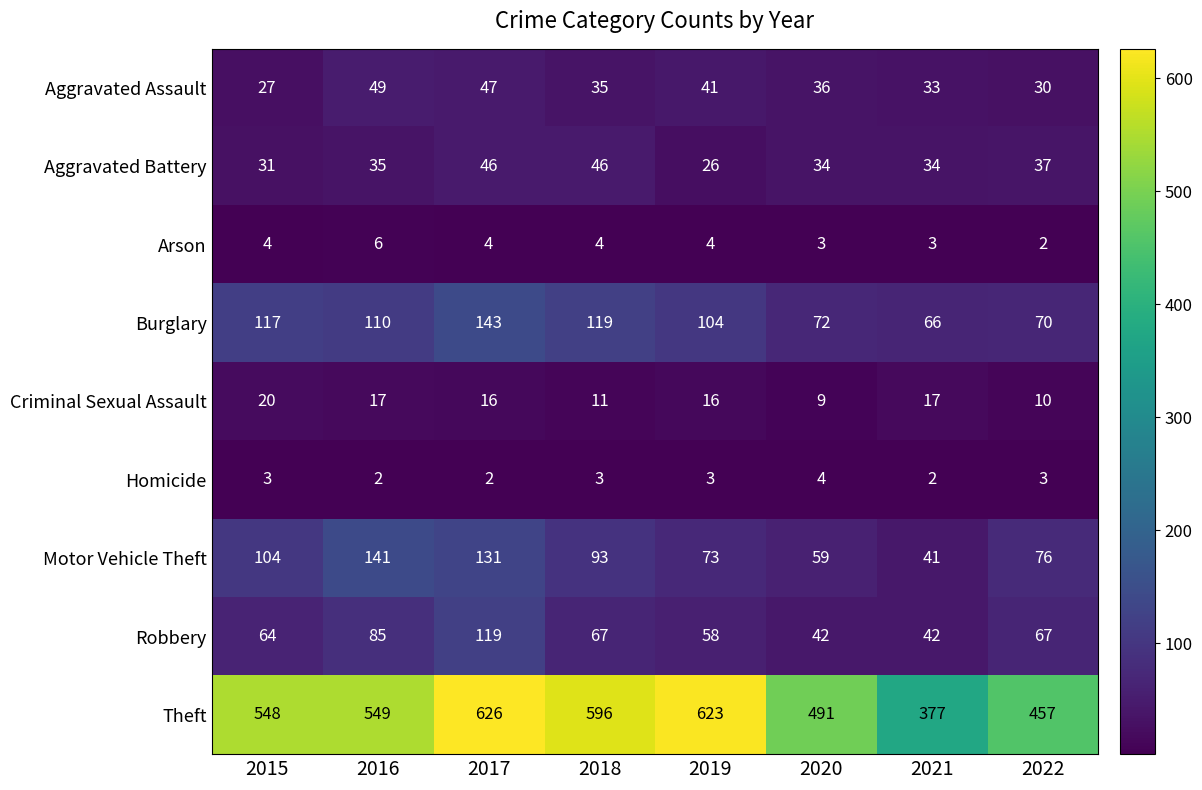

Between 2016 and 2021, which series saw the biggest shift?

Theft